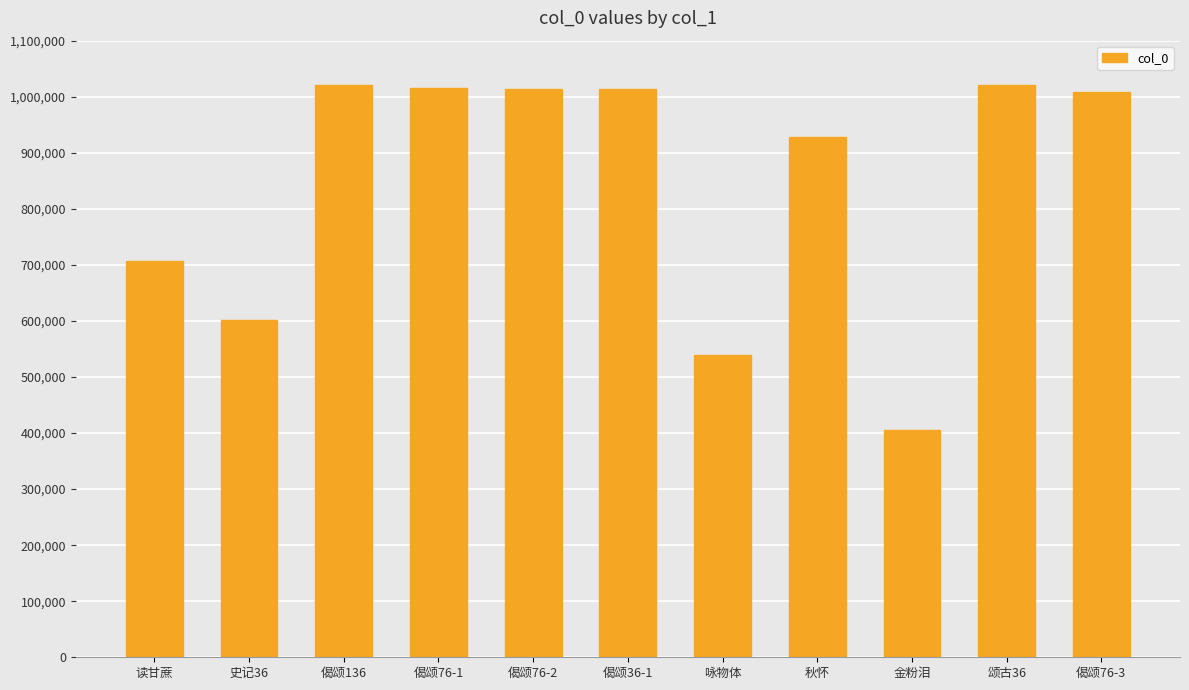

What is the difference between the values at 咏物体 and 读甘蔗?

167608